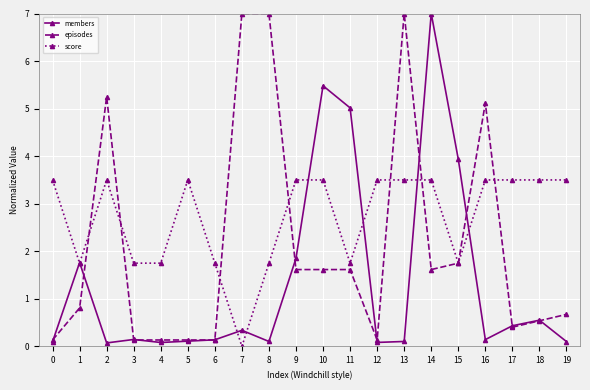

Where is the first local maximum for members?

1